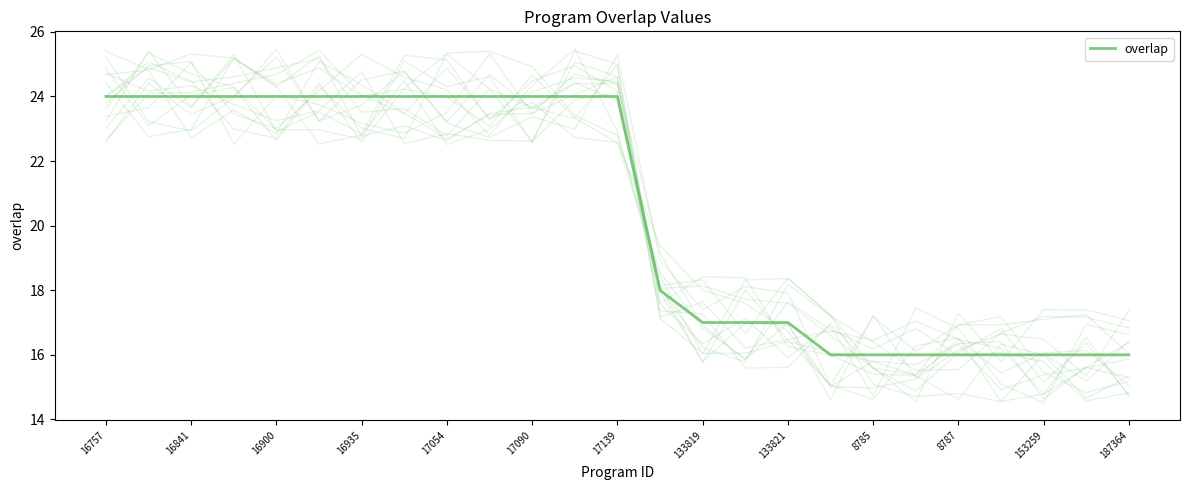

What is the label of the 12th point from the right?

13